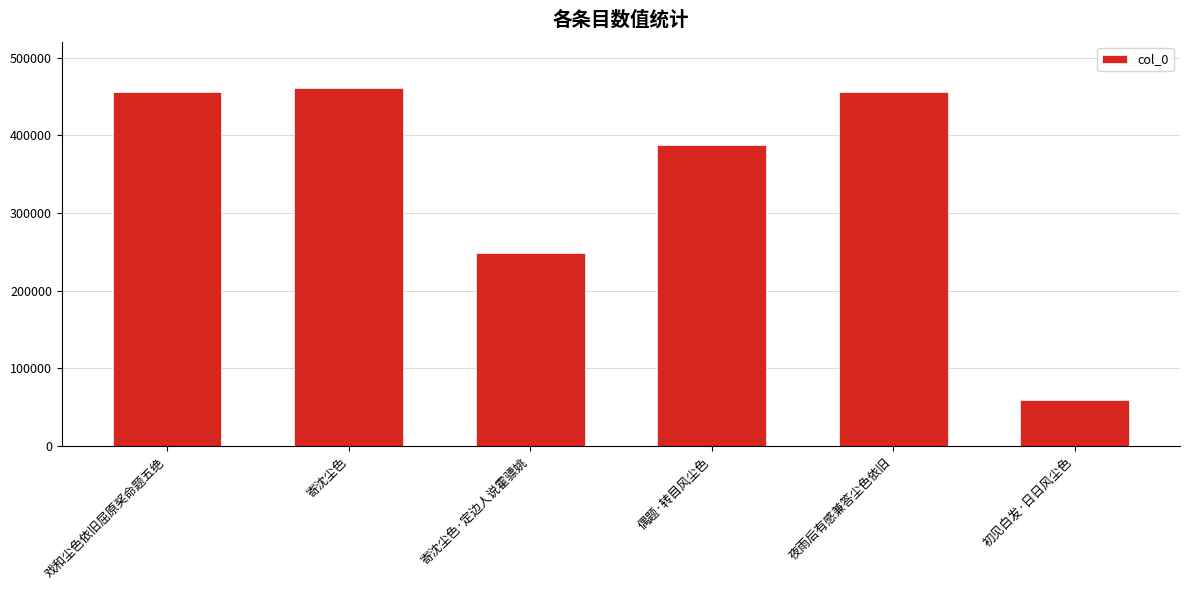

Approximately how many times larger is the value at 戏和尘色依旧屈原奖命题五绝 compared to 寄沈尘色?

1.0